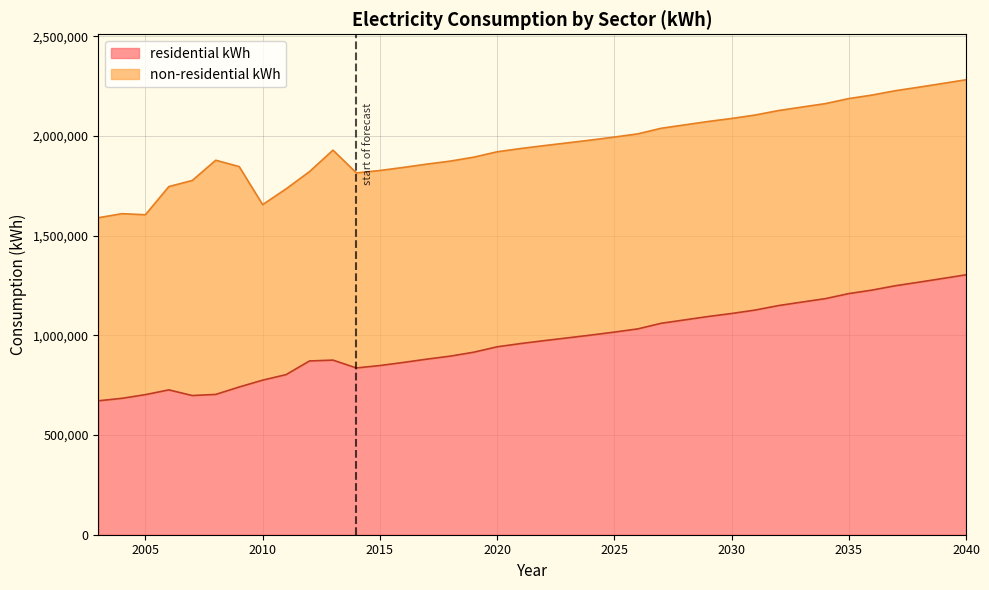

Reading left to right, what are all the values shown in this chart?

671764	684027	702531	726384	698013	703643	740817	775105	802865	871398	875605	836401	848392	863925	880392	895514	915223	942325	958604	973147	987049	1001154	1016109	1032197	1060351	1077279	1094268	1109397	1126513	1149096	1166646	1183903	1209217	1226962	1248868	1266592	1284913	1303468